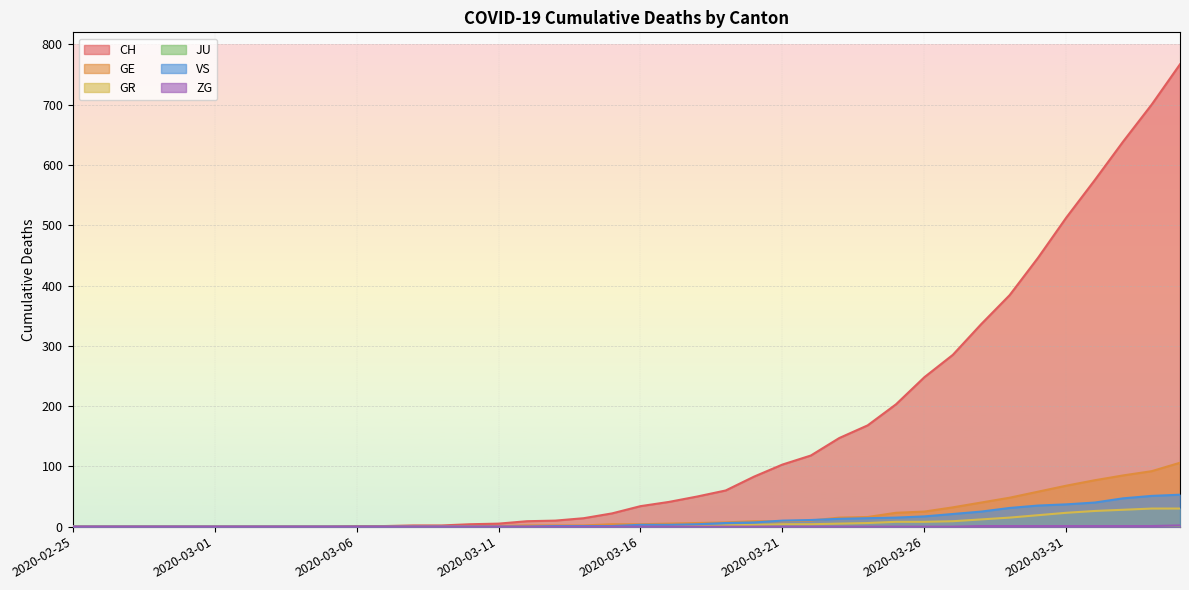

Between 2020-03-08 and 2020-04-04, which series saw the biggest shift?

CH